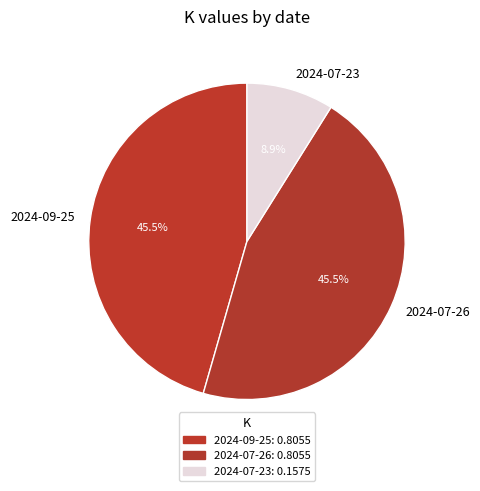

Combined, what portion of the pie is 2024-07-23 and 2024-07-26?

54.5%